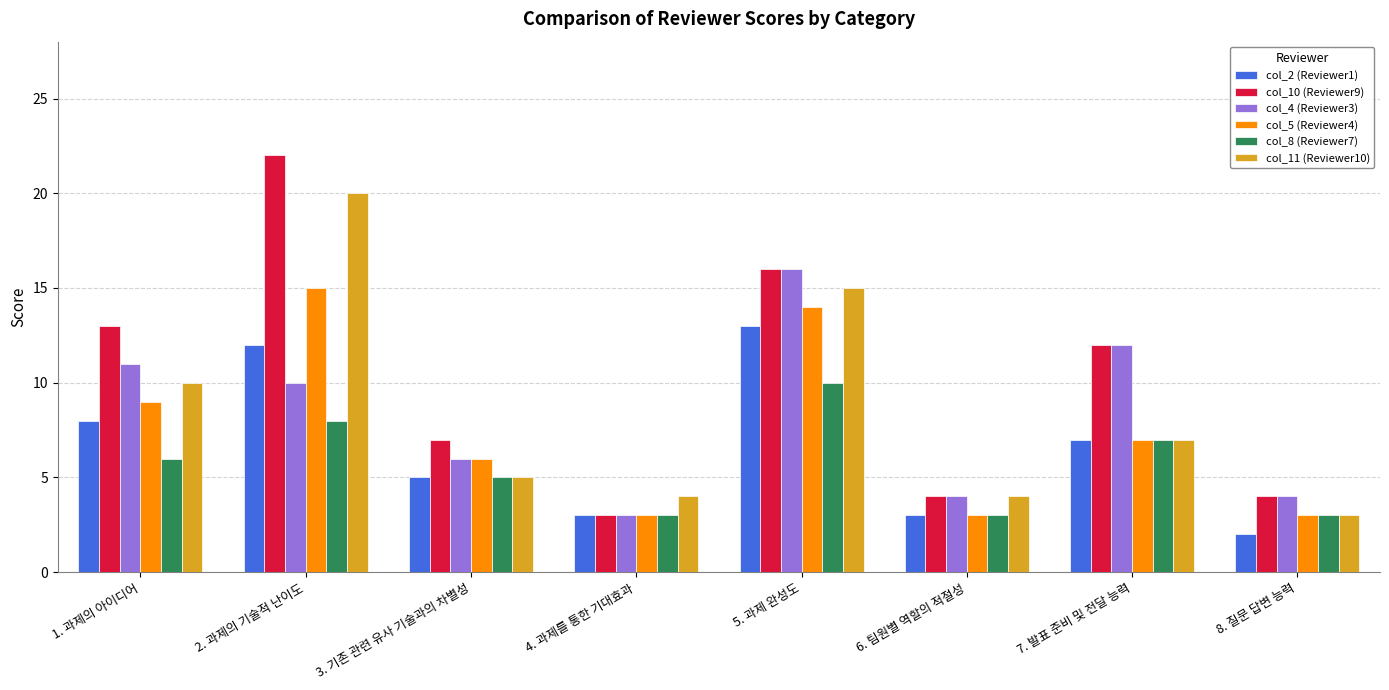

What is the value of the col_8 (Reviewer7) bar at the 5th from the left?

10